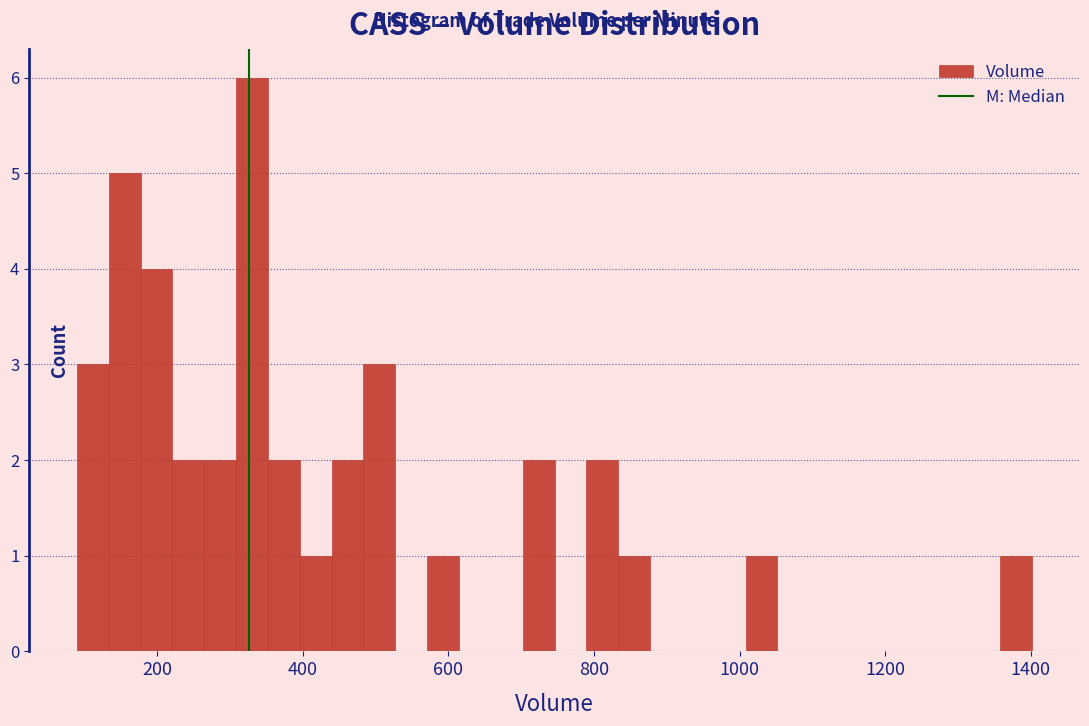

Around what value on the x-axis is the tallest bar? Give the approximate position of its centre, as read against the axis.

340